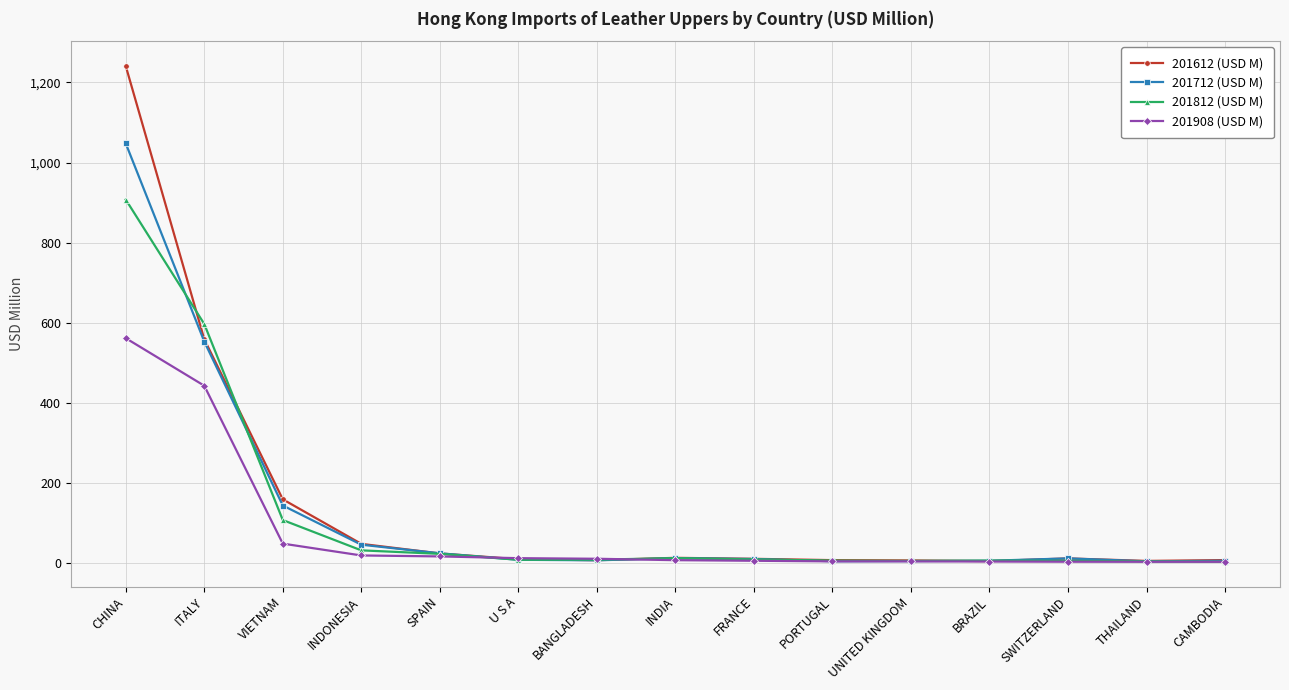

True or false: 201612 (USD M) has more than 0 points higher than both neighbors.

True